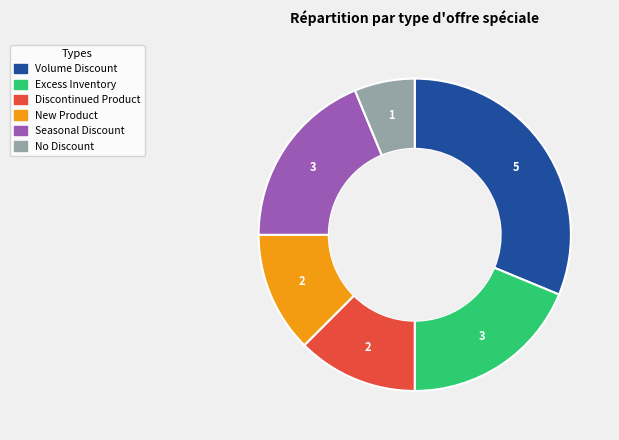

Combined, do Seasonal Discount and New Product account for over 50%?

No